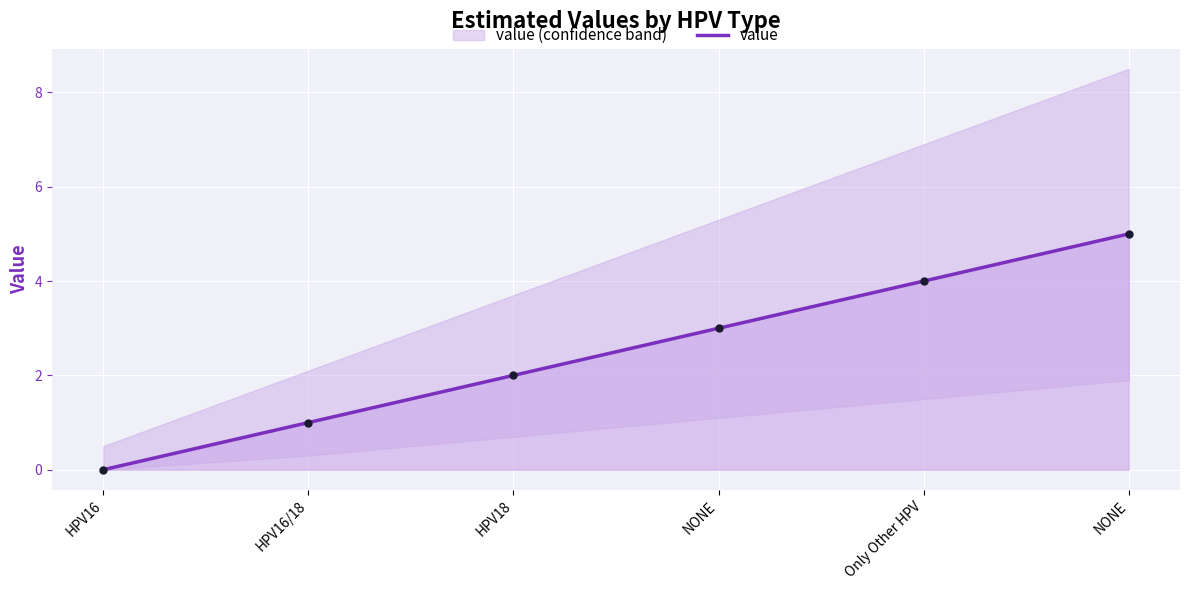

Which has a higher value, HPV18 or NONE?

NONE